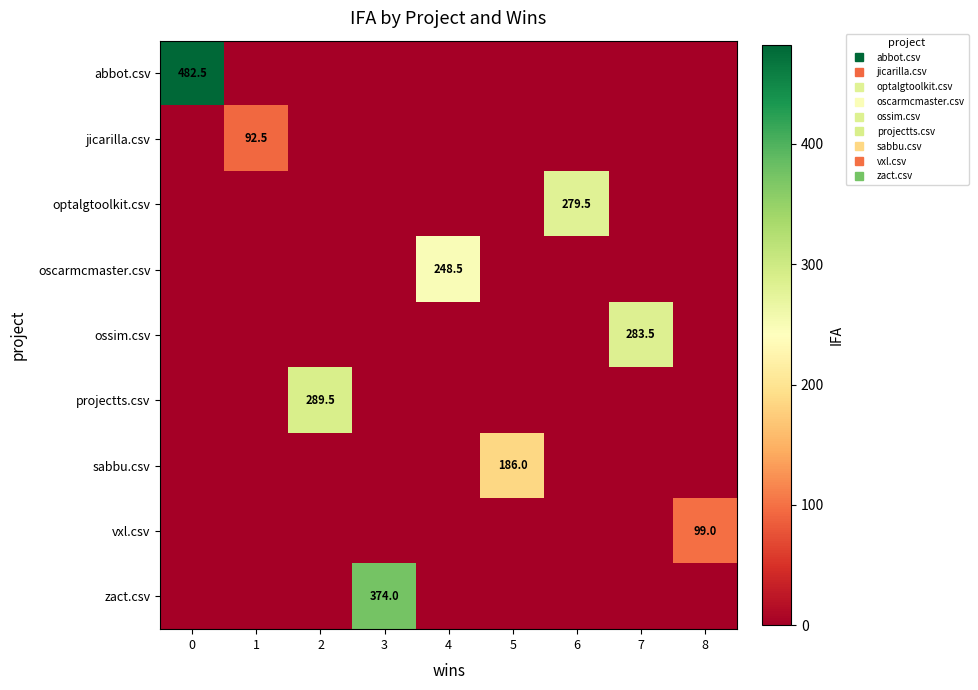

Which series has the largest total across all categories?

abbot.csv